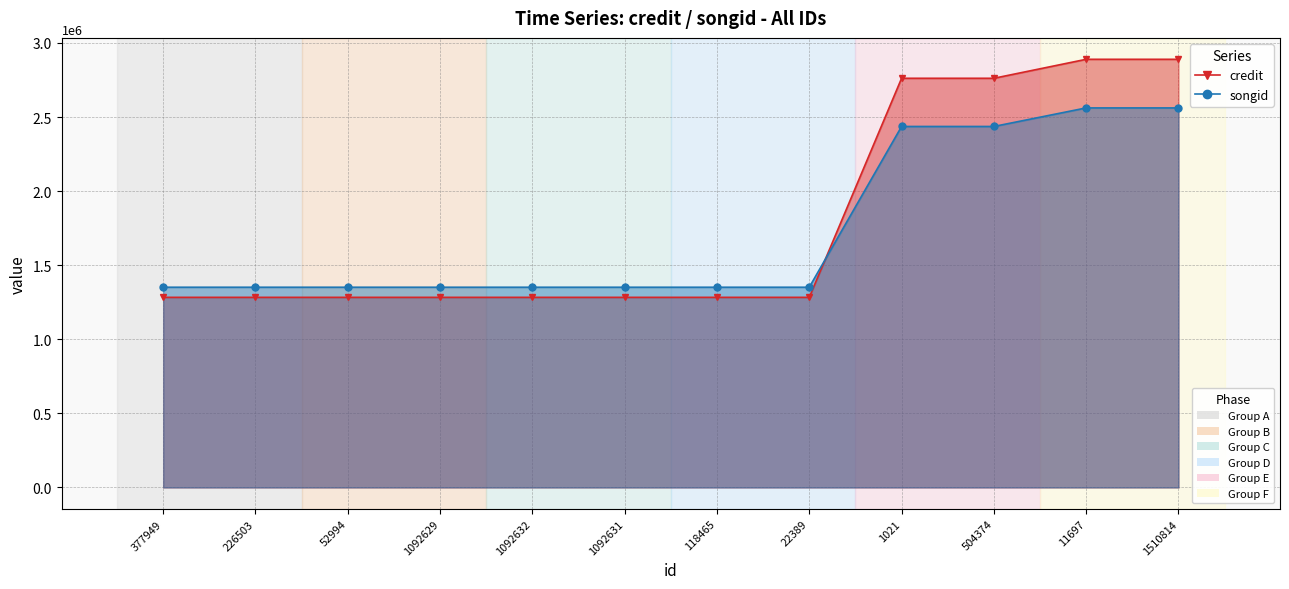

Which series has the widest spread of values?

credit_line